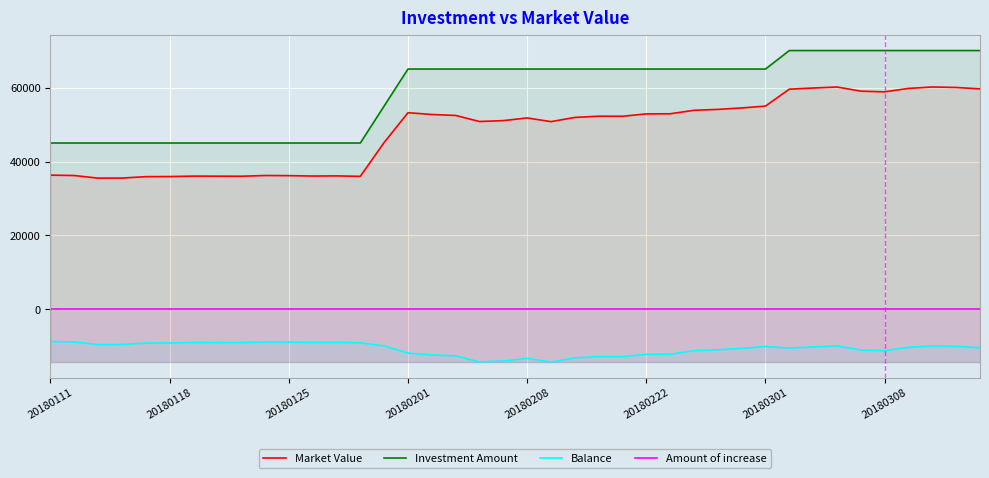

Rank the series by their maximum value, from highest to lowest.

Investment Amount, Market Value, Amount of increase, Balance